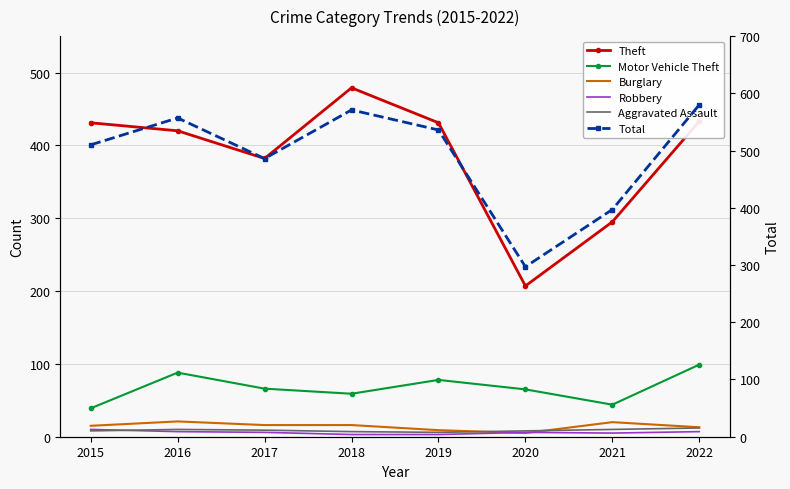

Which series has the widest spread of values?

Total